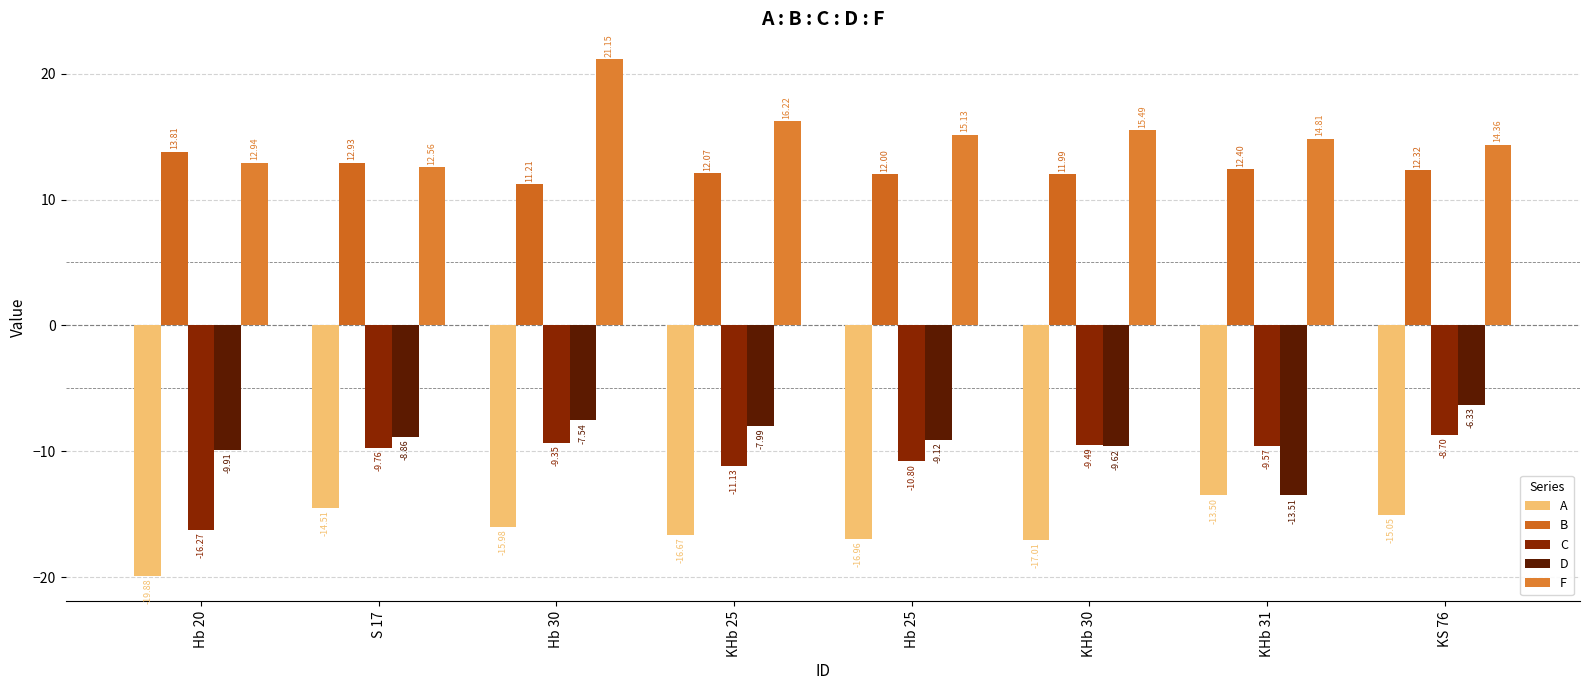

Does the chart contain stacked bars?

No